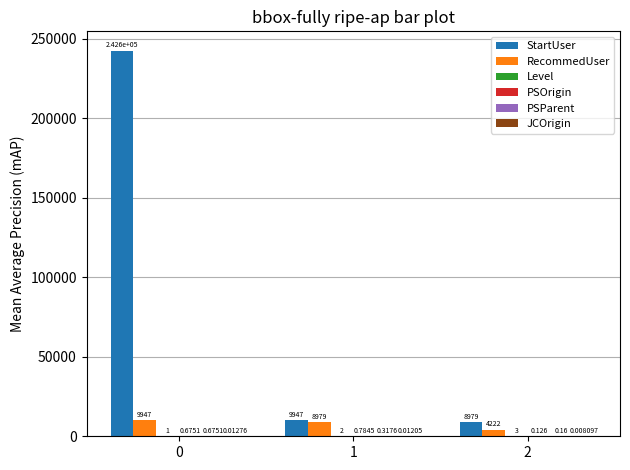

The value of RecommedUser at 1 is 8979.0. True or false?

True